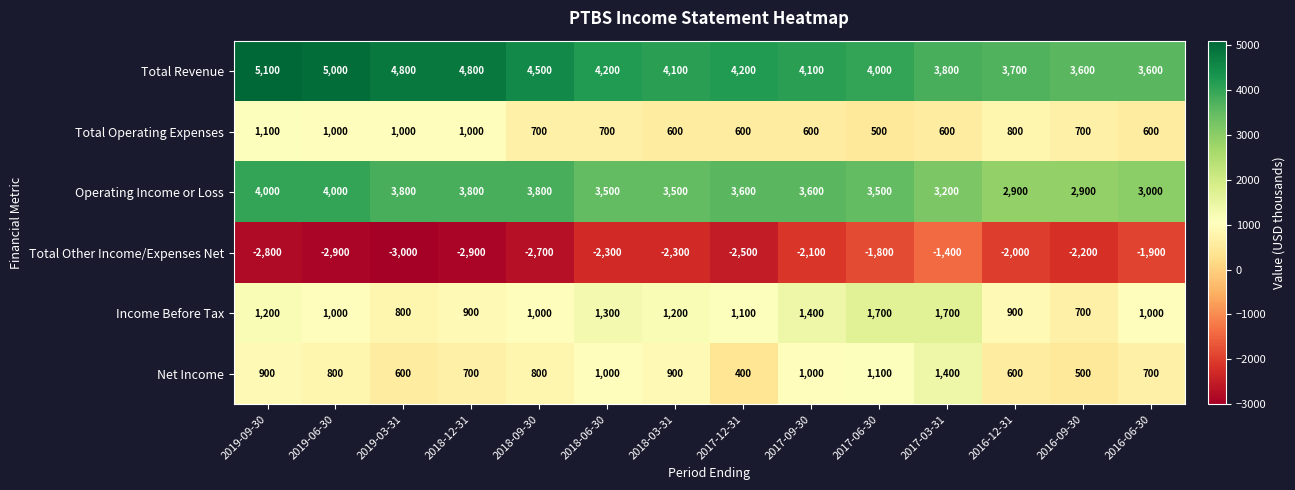

At which category does the chart reach its peak across all series?

2019-09-30